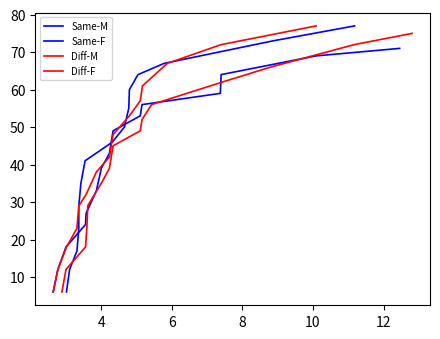

How many data points in Diff-M are less than 45?

7